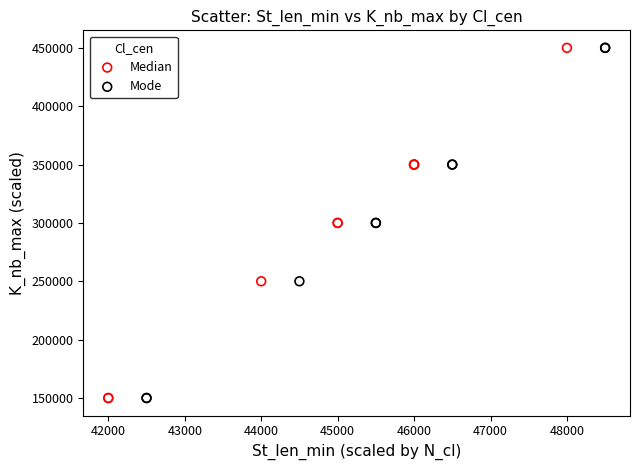

What are all the series names shown in the legend?

Median, Mode